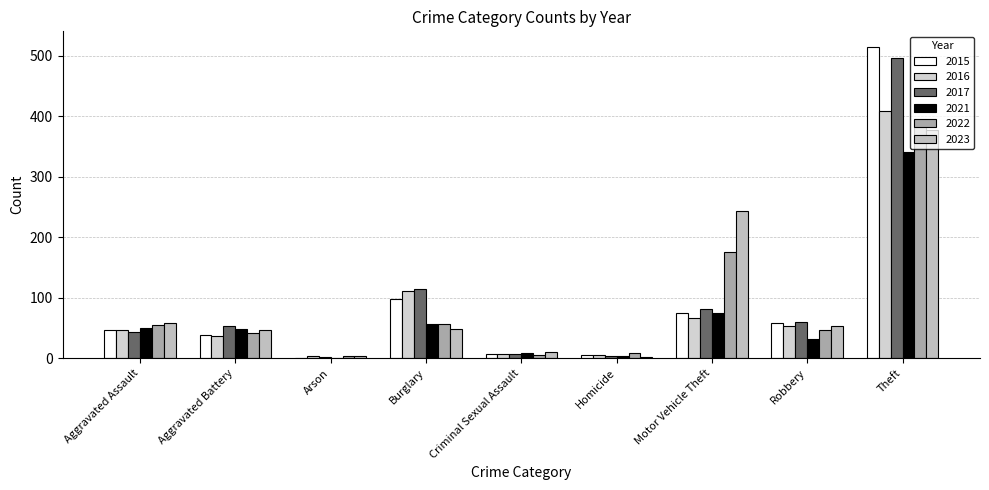

At how many categories does at least one series exceed 121?

2